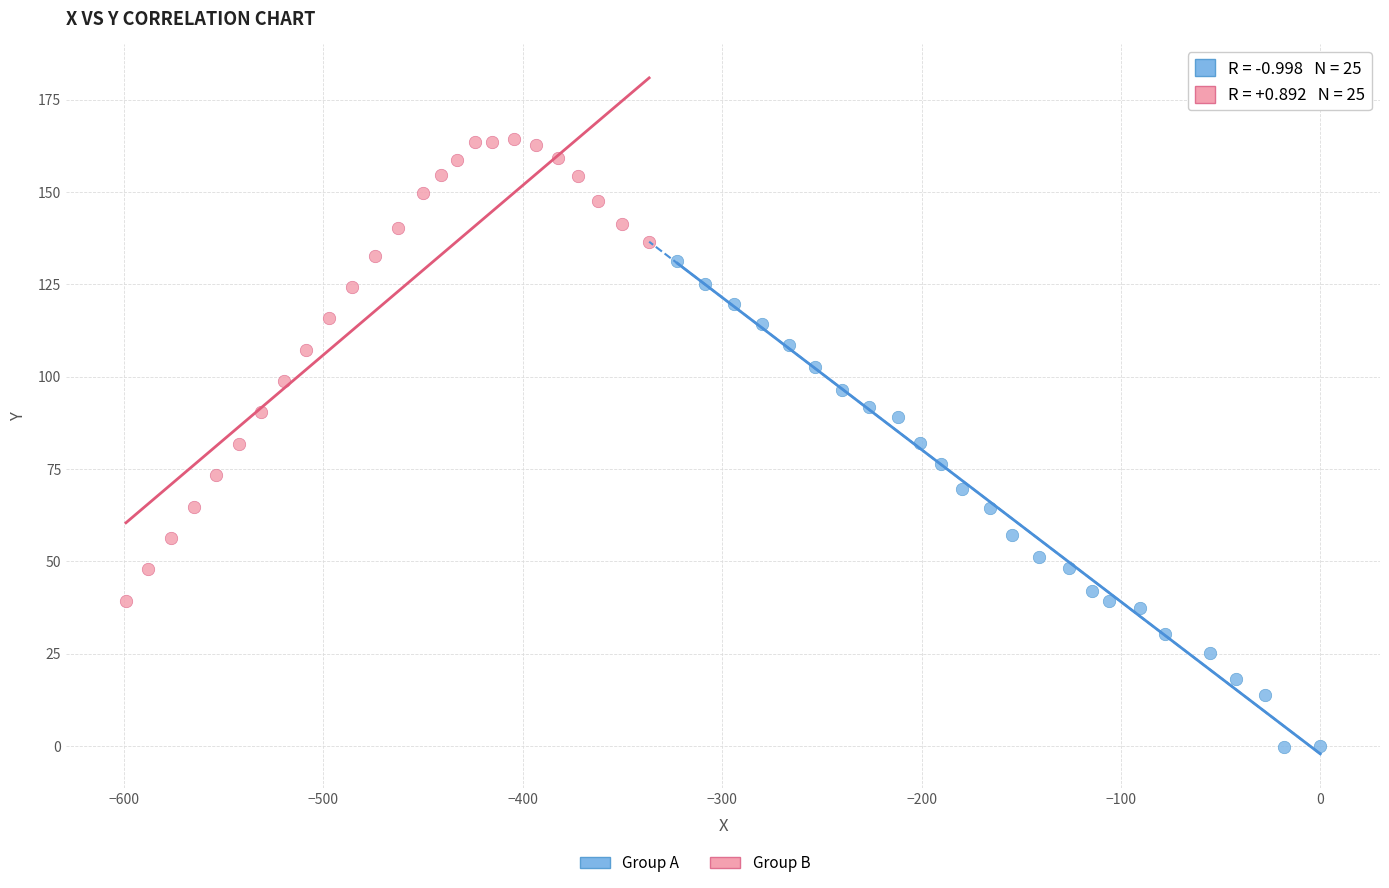

Which series contains the highest Y value?

Group B